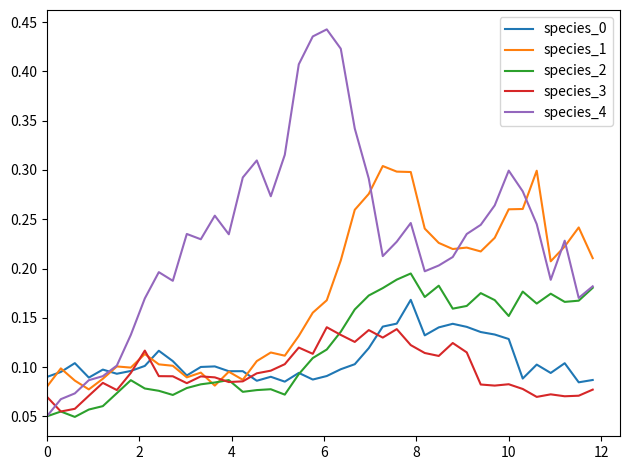

After their last crossing, which series has the higher values: species_3 or species_1?

species_1